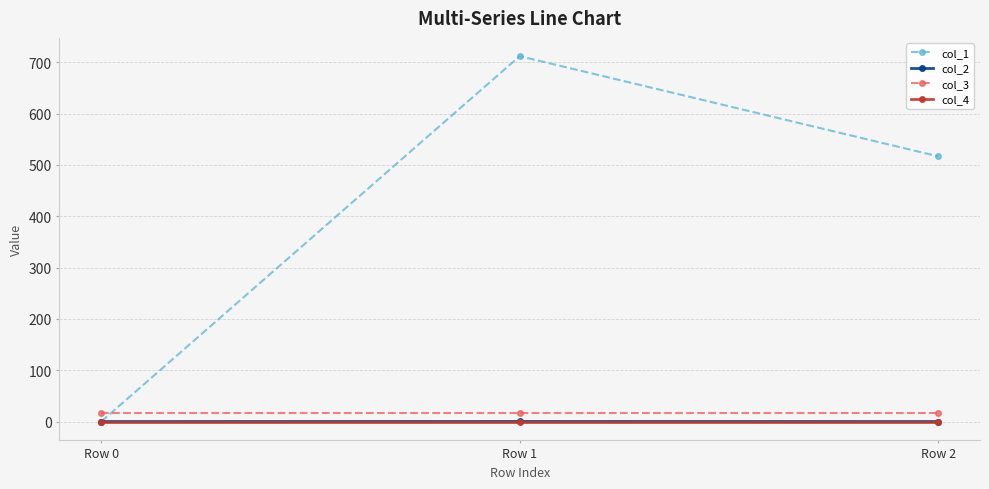

What is the maximum value for col_3?

16.0